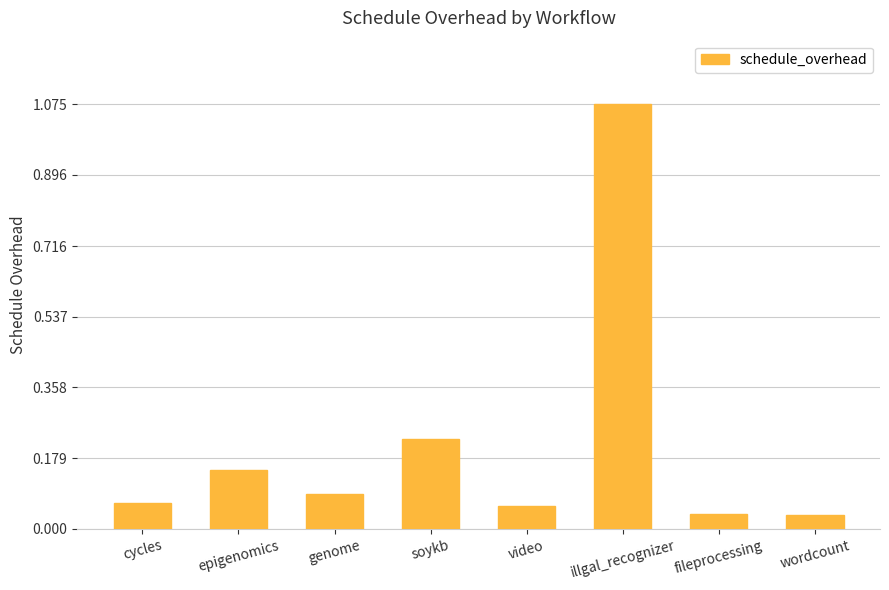

Which category has the highest value across all series?

illgal_recognizer